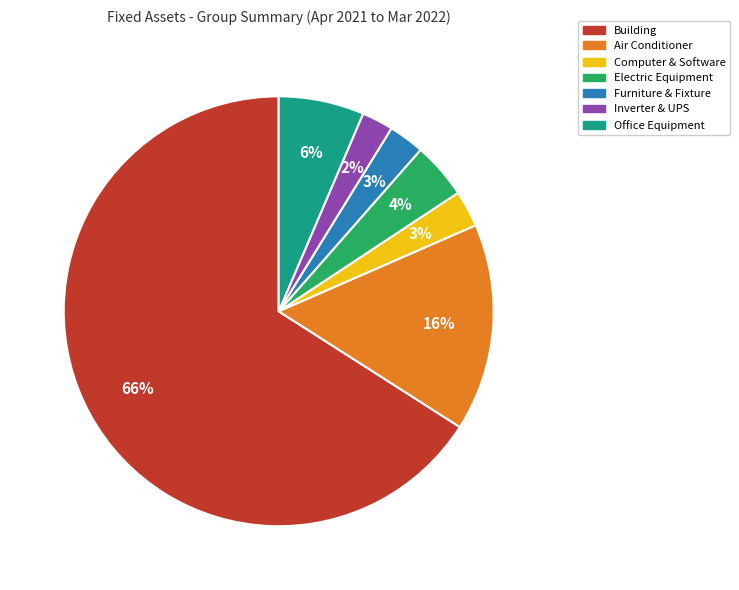

To the nearest percent, what is the average slice percentage?

14%